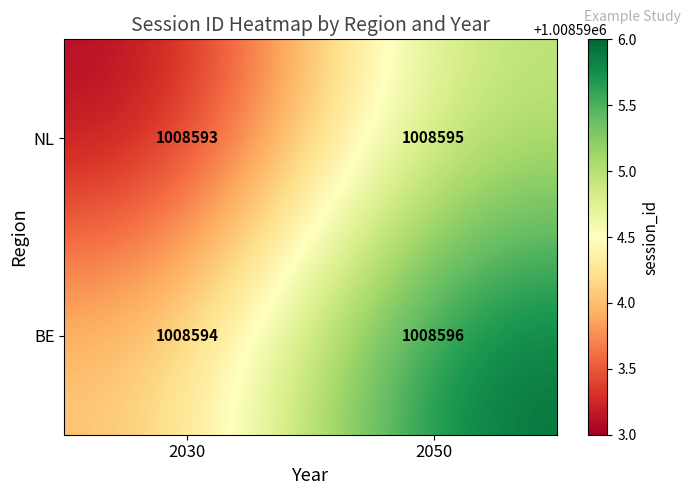

Which category has the lowest value across all series?

2030